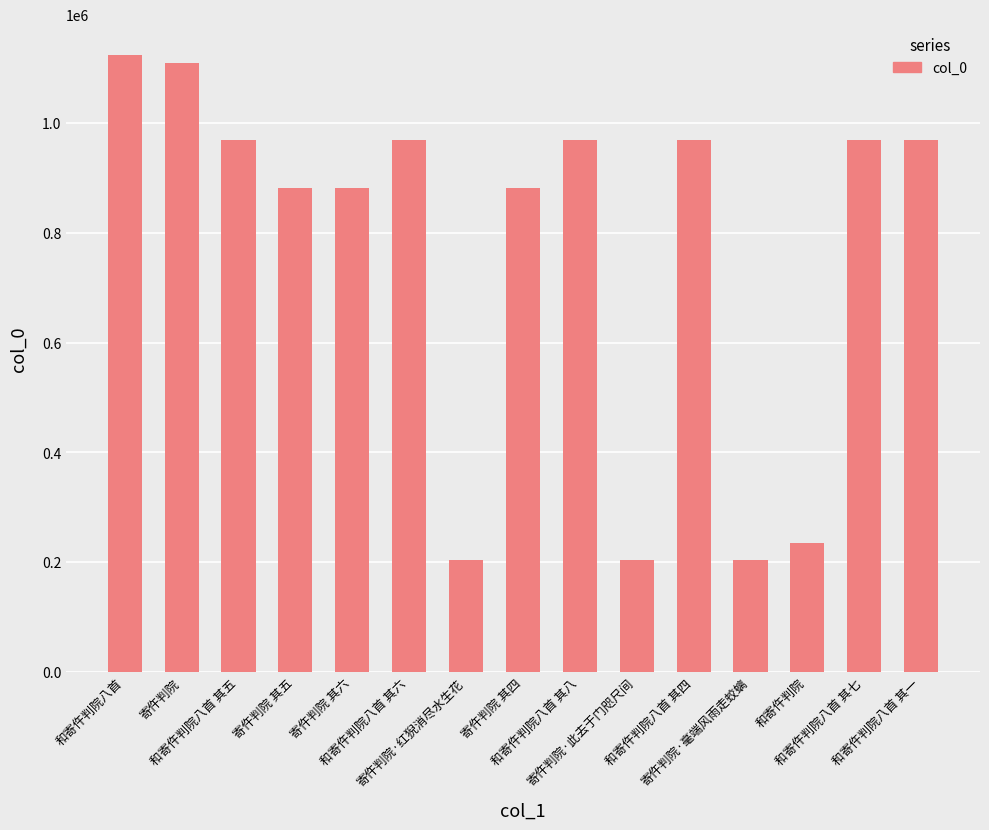

What value does the data have at 和寄仵判院八首 其一, to the nearest 10?

969490